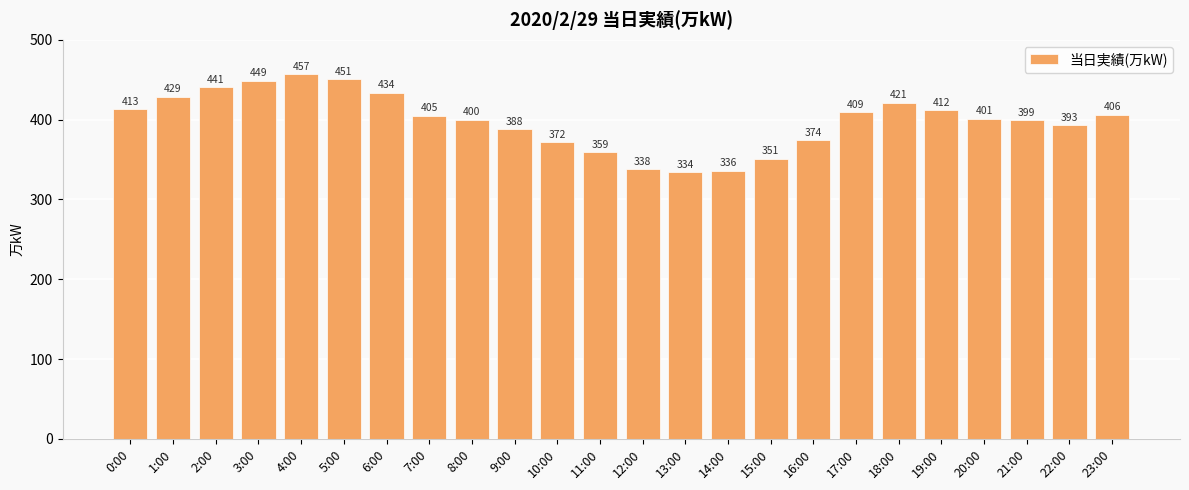

What is the sum of all values?

9572